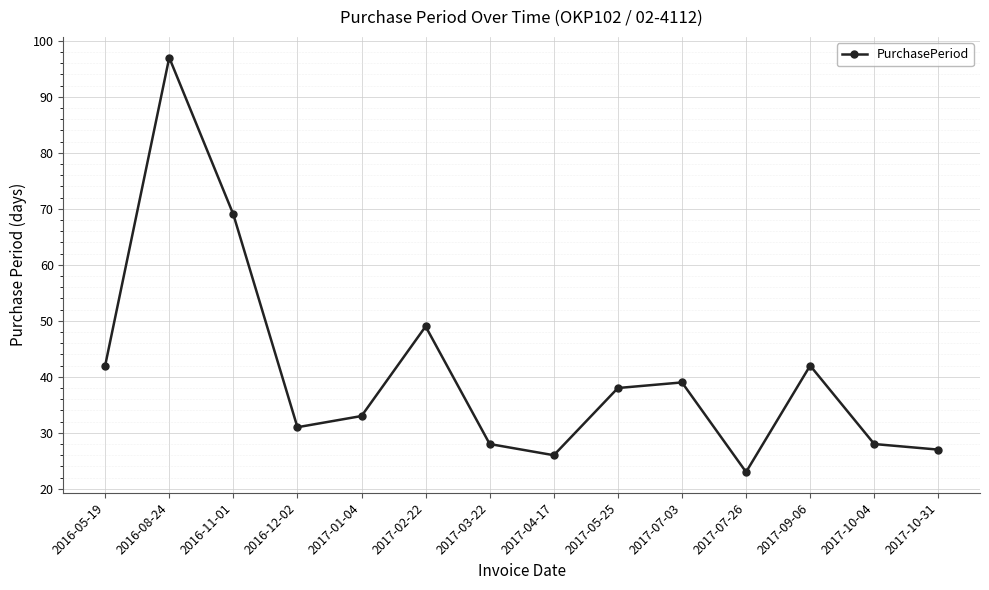

What is the difference between the maximum and second lowest values?

71